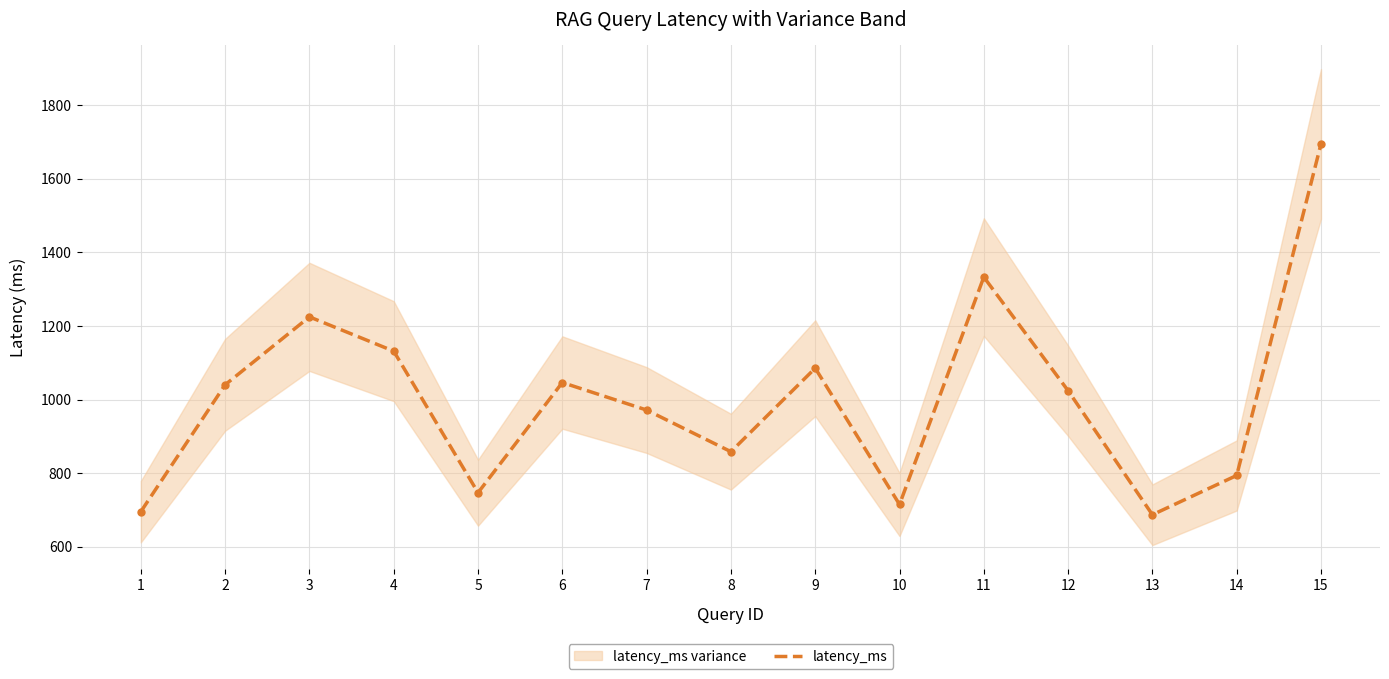

What is the difference between the values at 14 and 12?

230.3